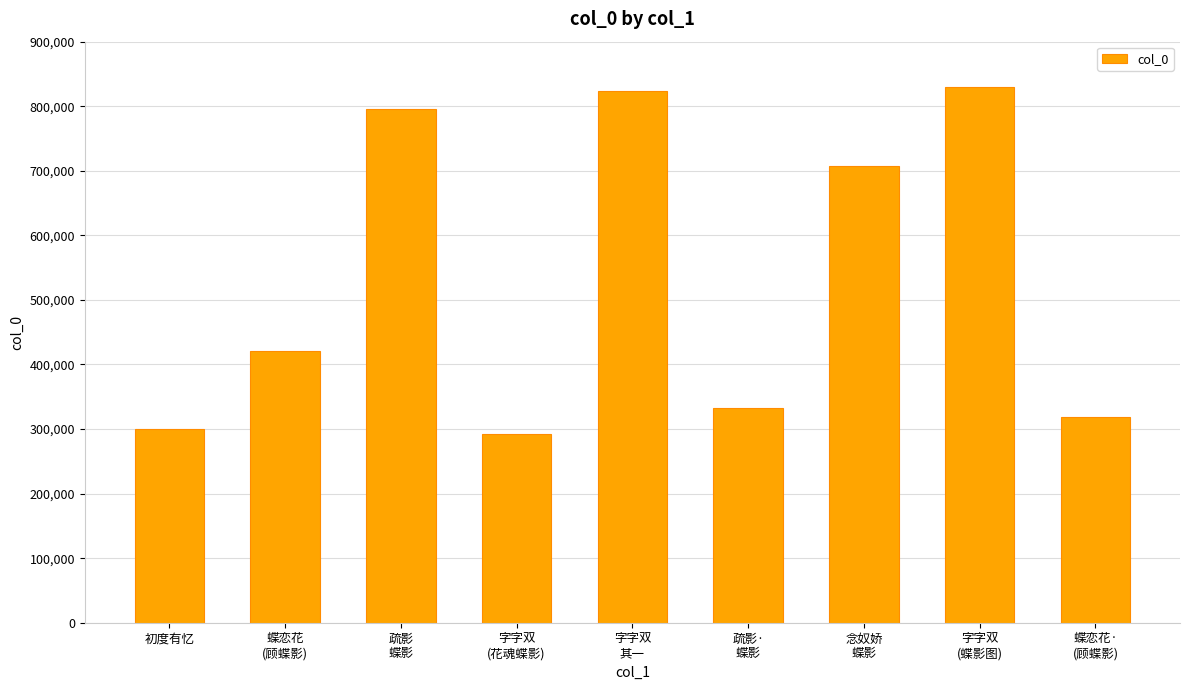

What is the minimum value shown in the chart?

291569